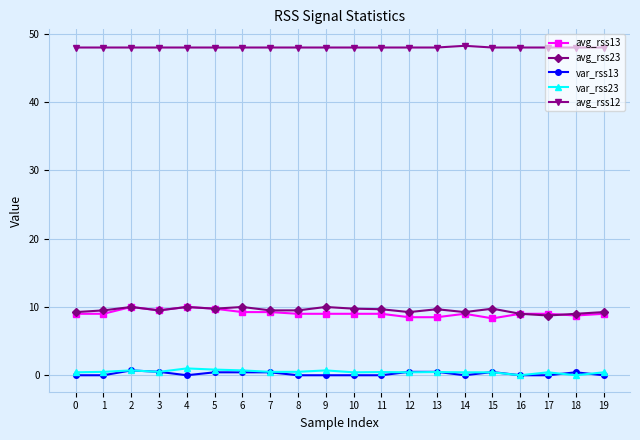

What is the average value of the var_rss13 series?

0.2